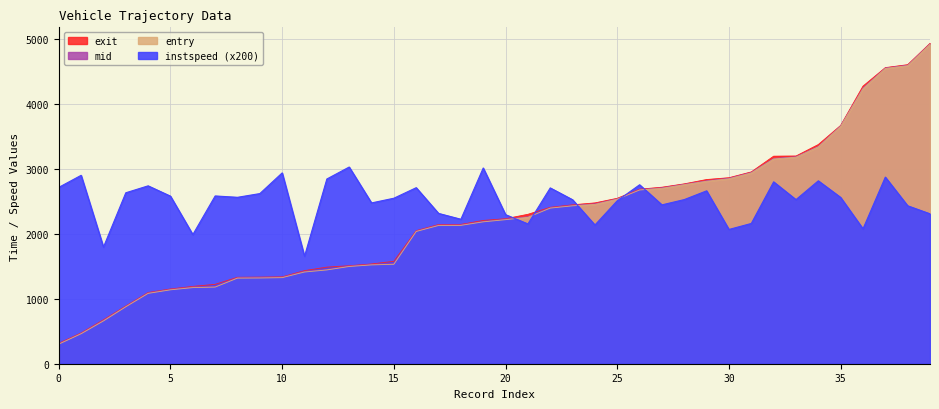

What is the difference between the second highest and second lowest values in the exit series?

4133.8